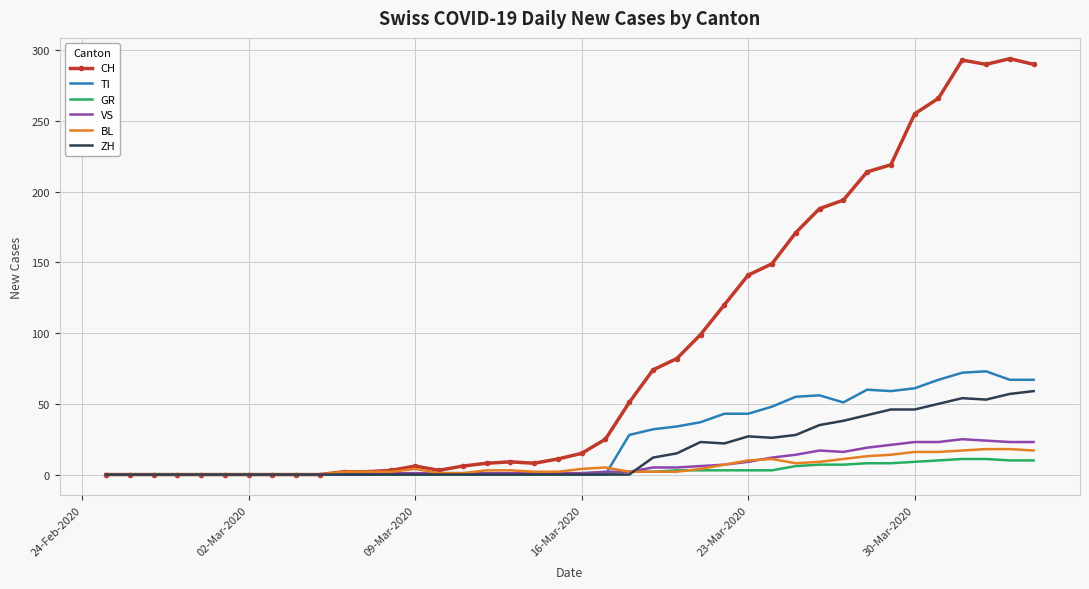

What is the maximum value for ZH?

59